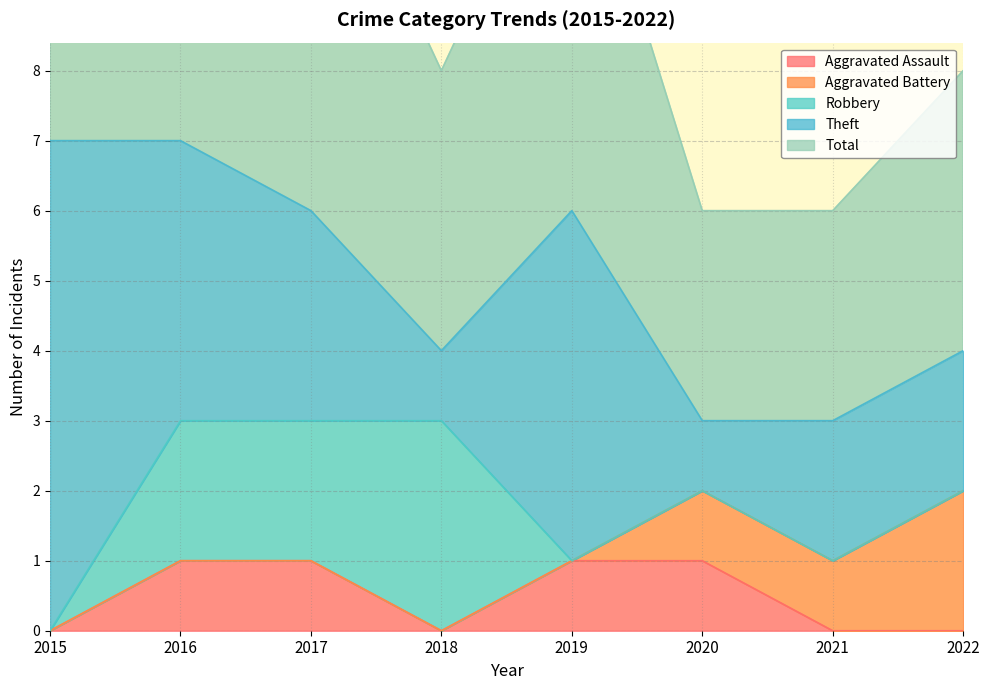

Is it true that Aggravated Battery equals 0 at 2021?

False